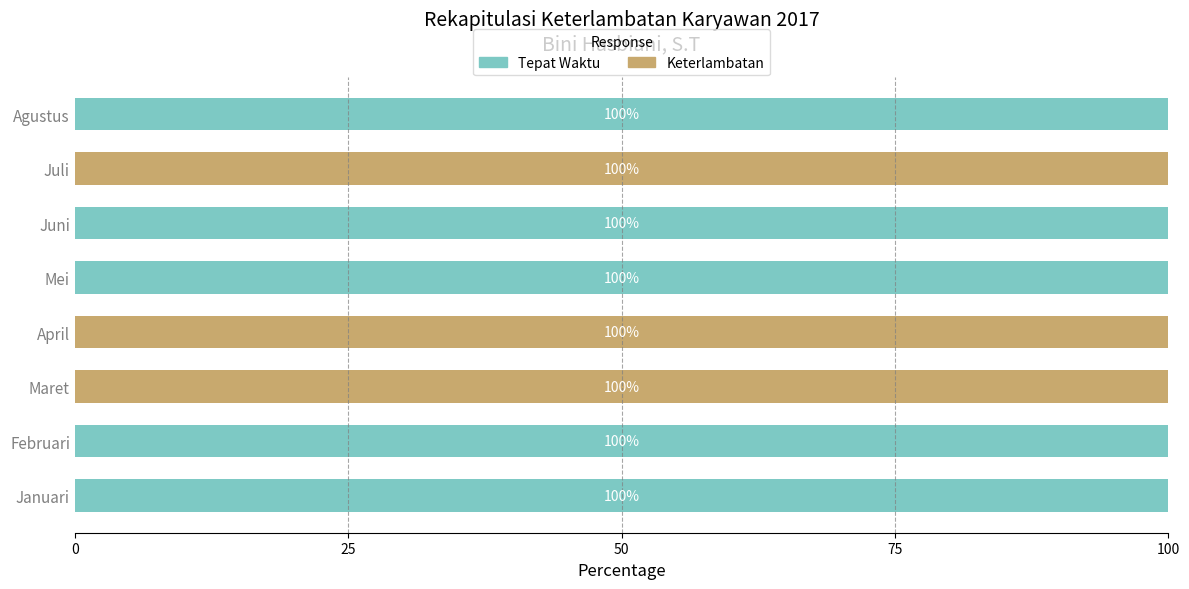

What is the total value across all series at Juni?

100